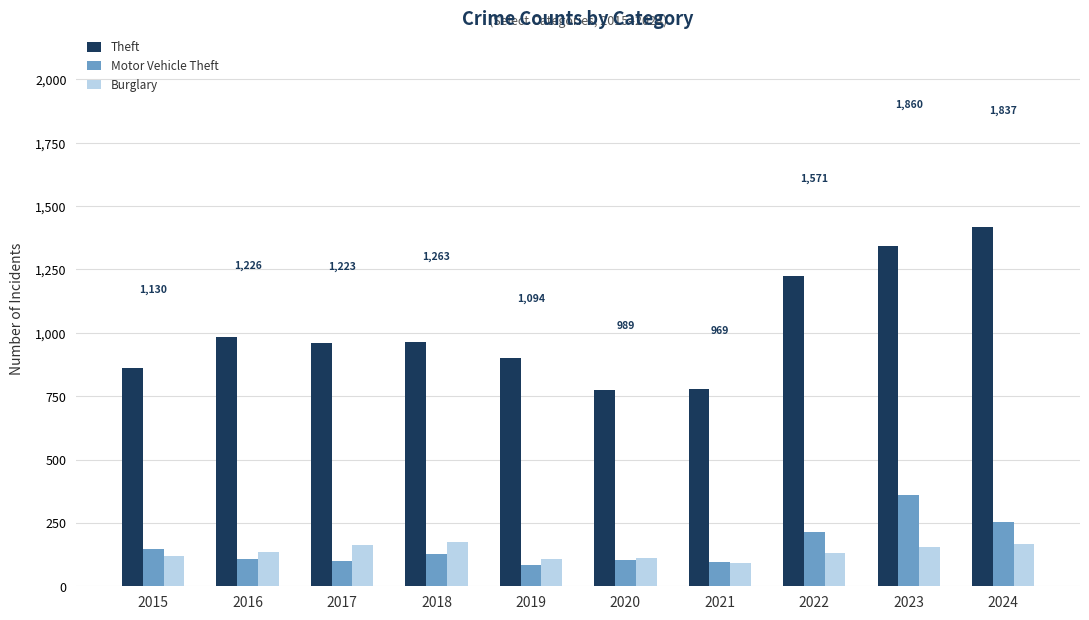

The value of Theft at 2019 is 901. True or false?

True